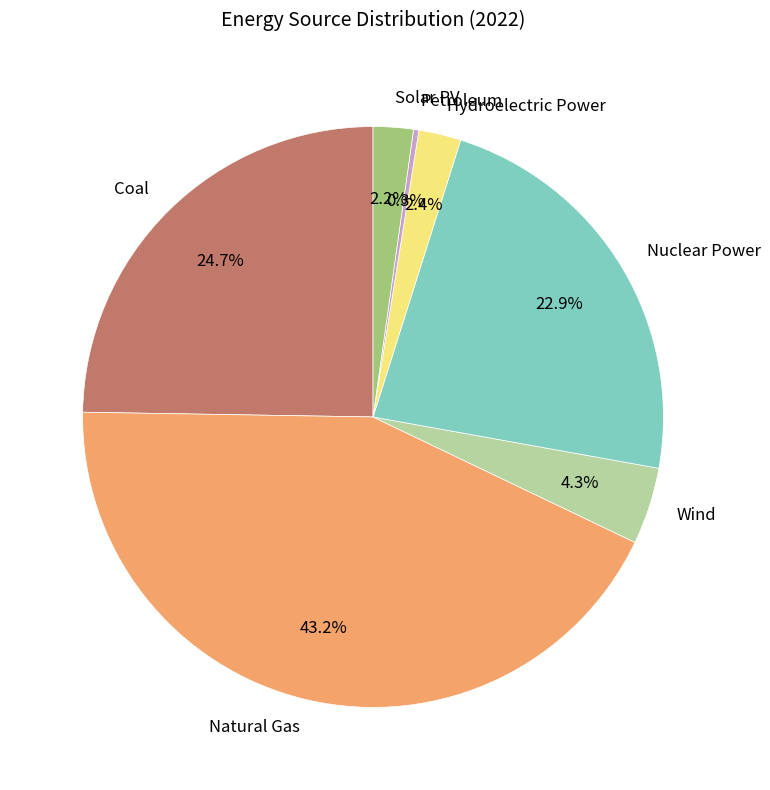

Combined, do Petroleum and Coal account for over 50%?

No